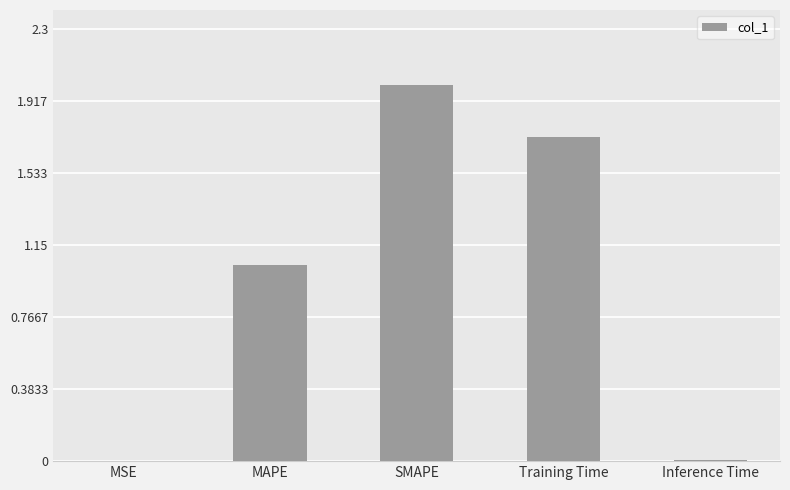

Which category has the highest value across all series?

SMAPE